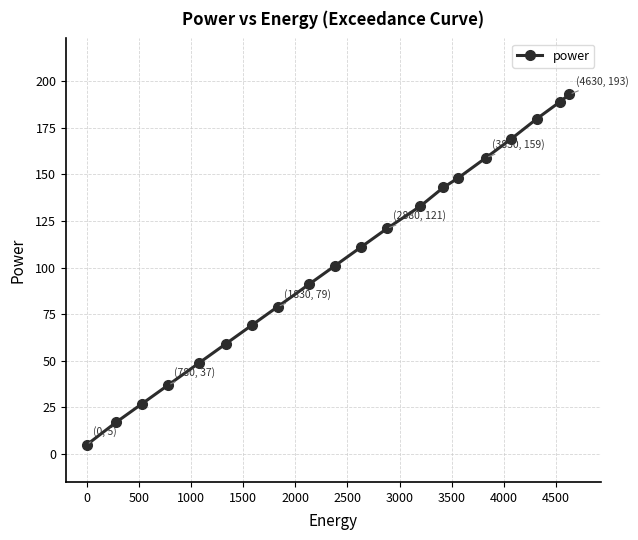

Reading left to right, extract all data points from this chart.

5	17	27	37	49	59	69	79	91	101	111	121	133	143	148	159	169	180	189	193